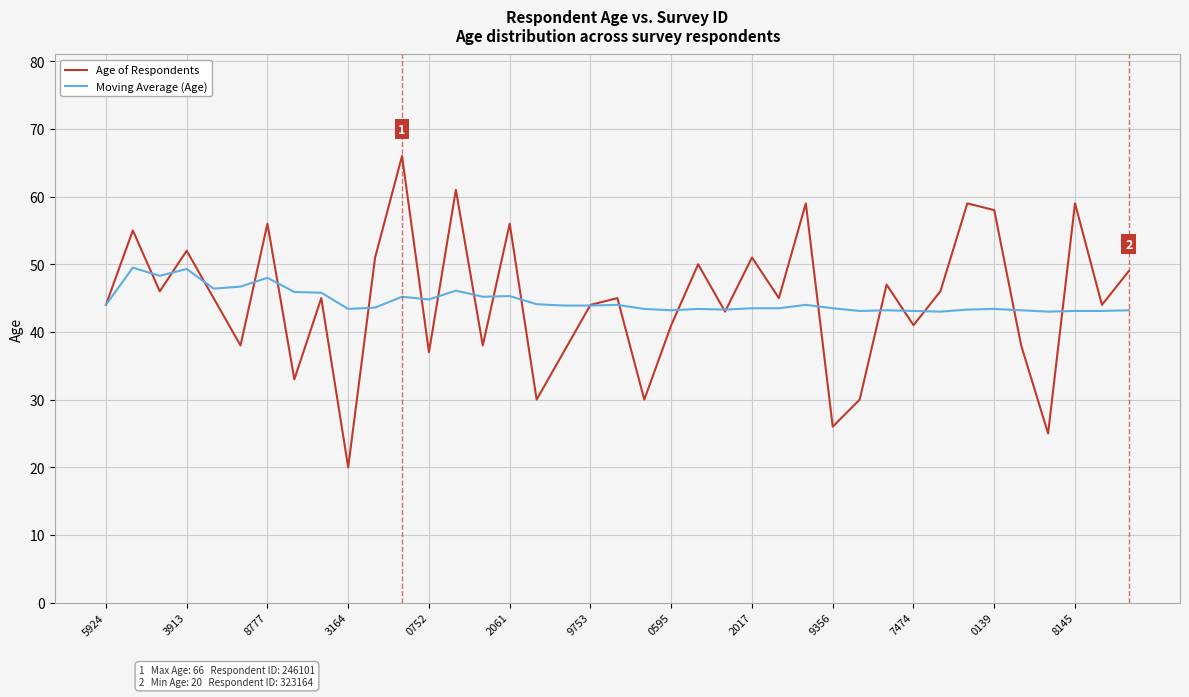

Which series has the largest range (max minus min)?

Age of Respondents